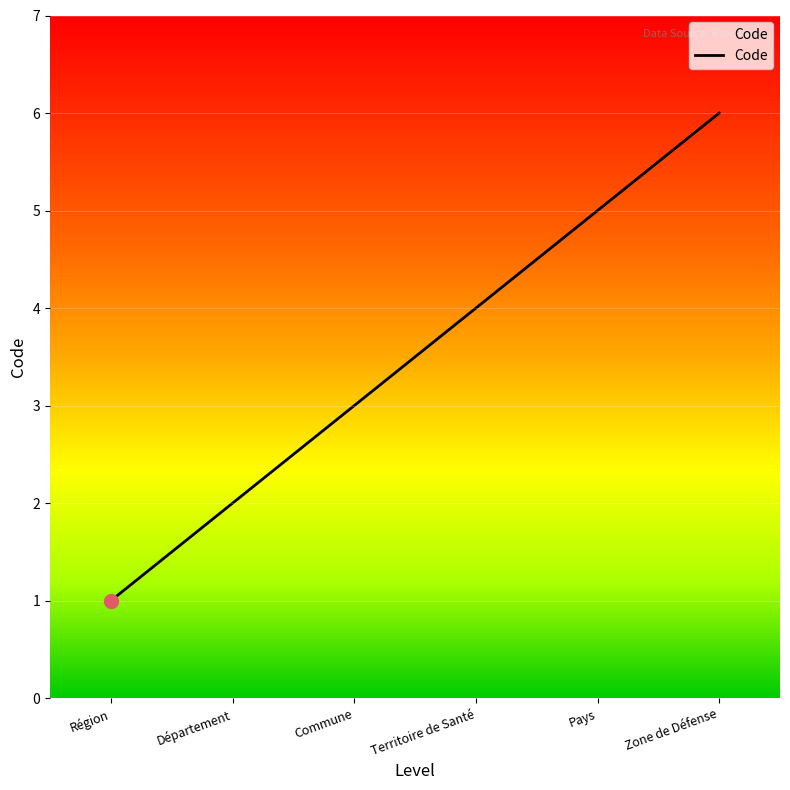

What is the average value?

4